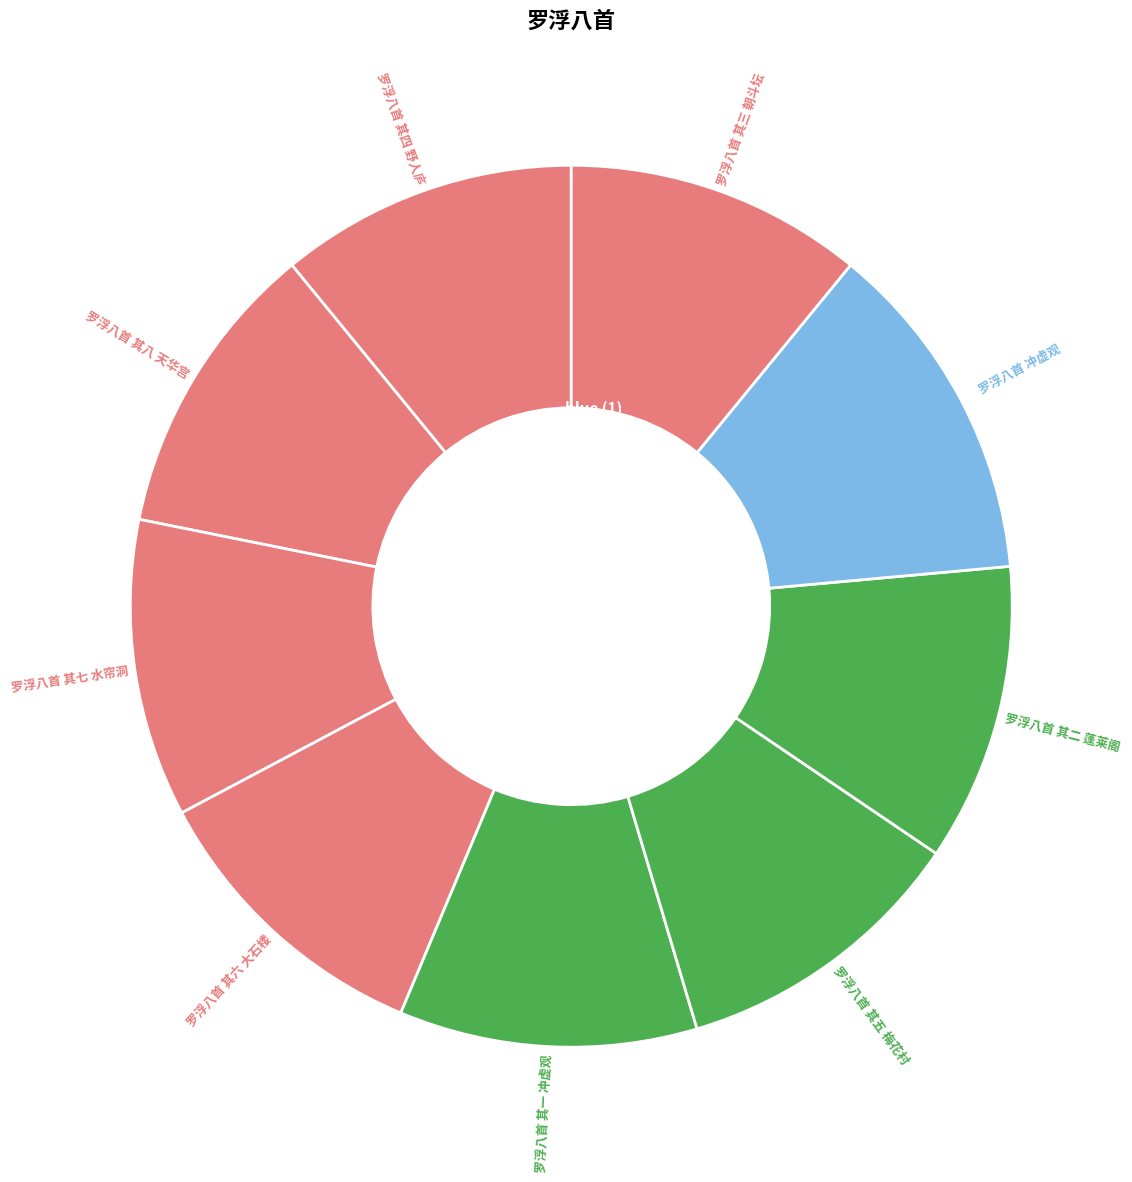

Count the number of slices in the pie.

9